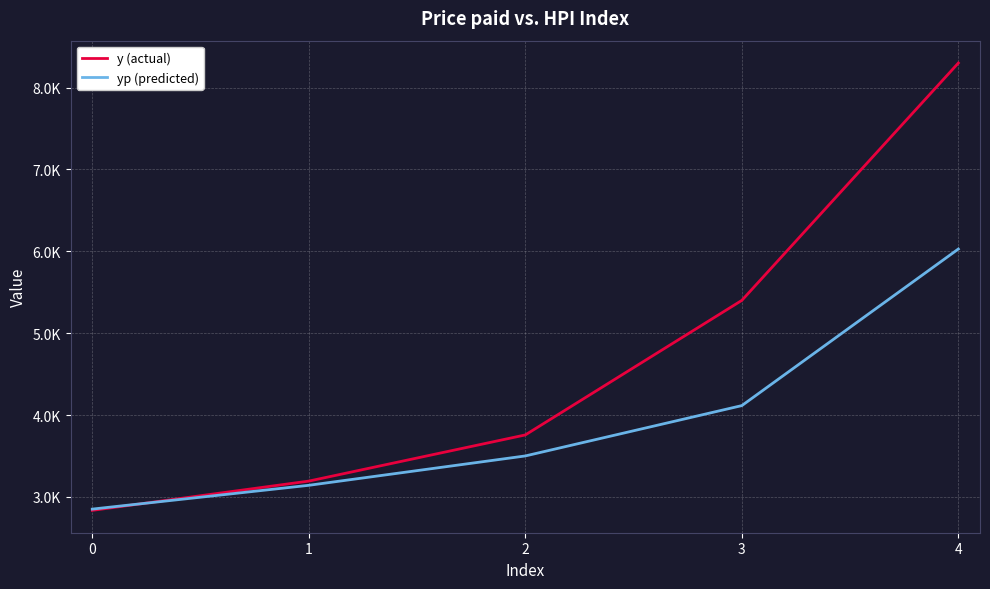

What is the value of the y (actual) point at the 5th from the left?

8299.0